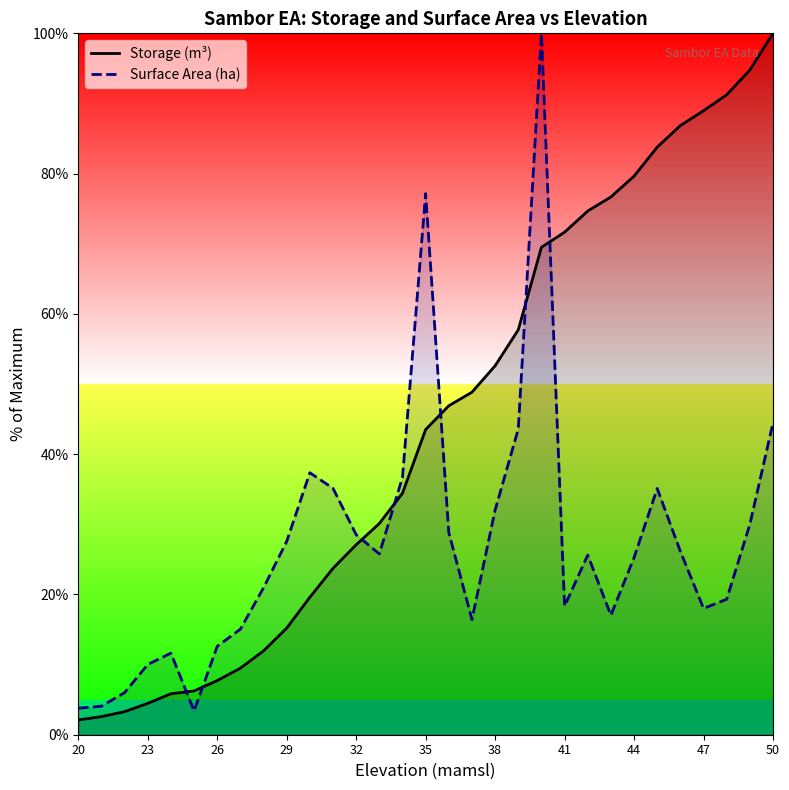

What is the sum of all Storage (m³) values?

1371.1